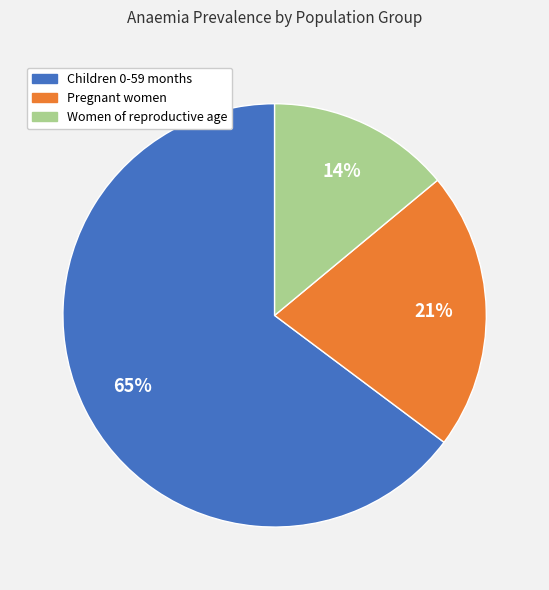

To the nearest percent, what is the difference between the largest and smallest slice percentages?

51%